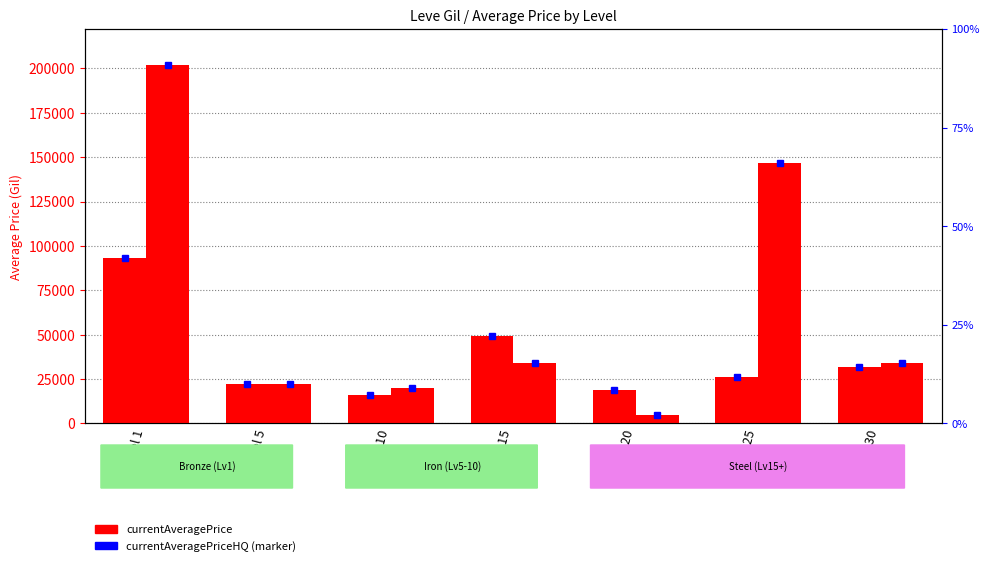

List the series in order of their peak value, highest first.

currentAveragePriceHQ, currentAveragePrice